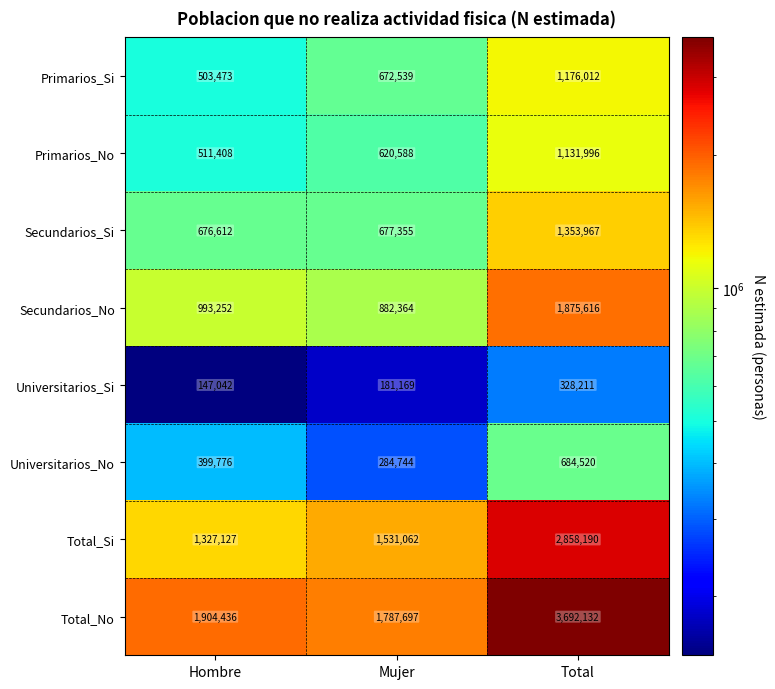

What is the difference between the maximum and second lowest values in the Universitarios_No series?

284744